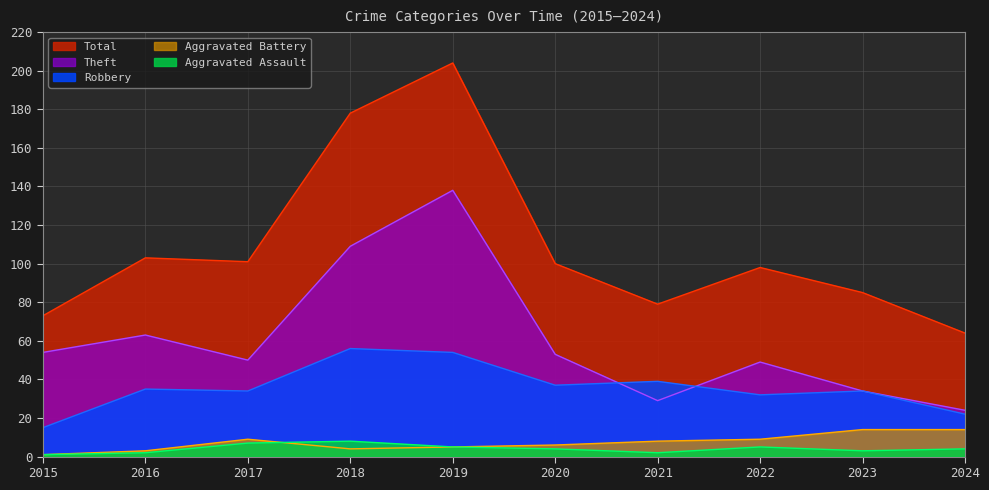

Count the number of categories in the chart.

10